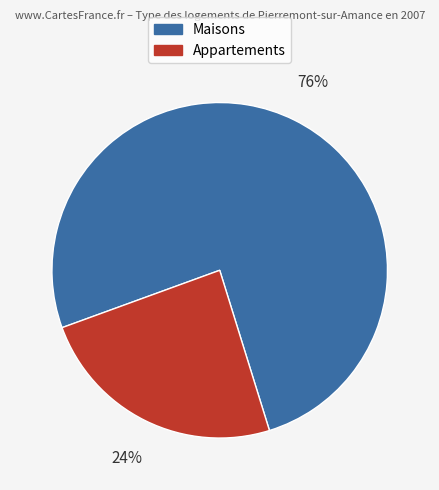

Is it true that Maisons is 76% of the pie?

True